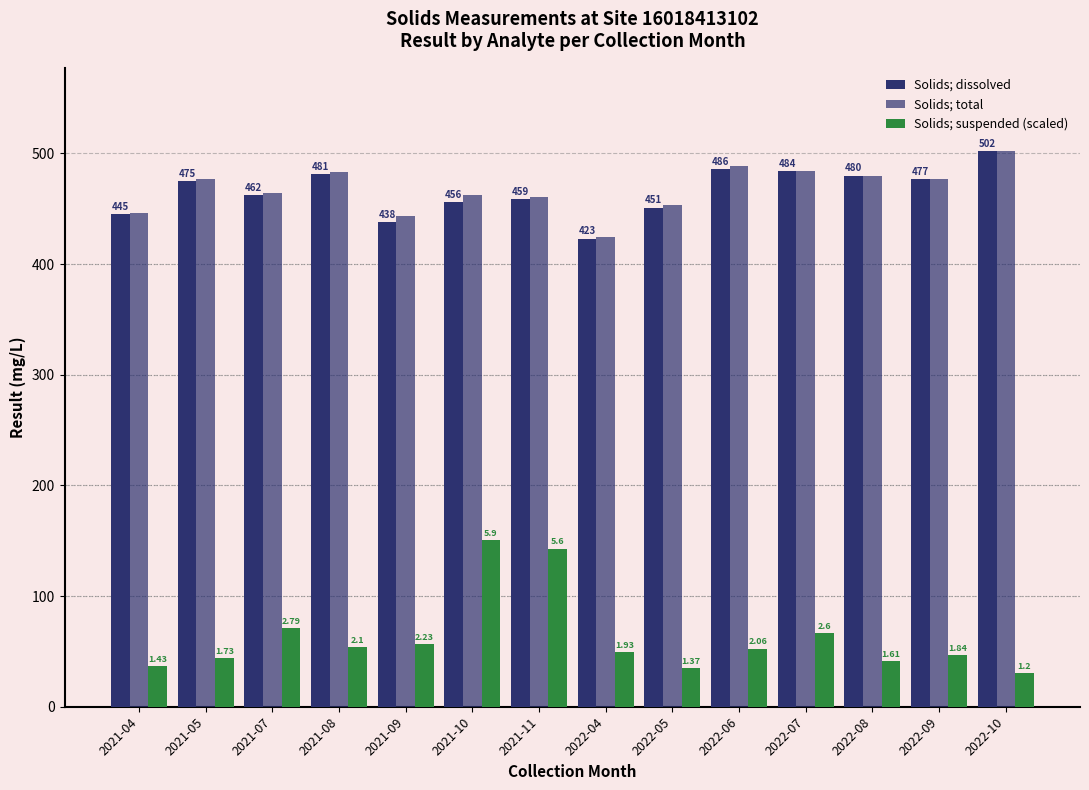

Reading left to right, transcribe all the data shown in this chart.

Solids; dissolved: 445.0	475.0	462.0	481.0	438.0	456.0	459.0	423.0	451.0	486.0	484.0	480.0	477.0	502.0
Solids; total: 446.0	477.0	464.0	483.0	443.0	462.0	461.0	424.0	453.0	489.0	484.0	480.0	477.0	502.0
Solids; suspended (scaled): 36.5	44.2	71.2	53.6	56.9	150.6	142.9	49.3	35.0	52.6	66.4	41.1	47.0	30.6